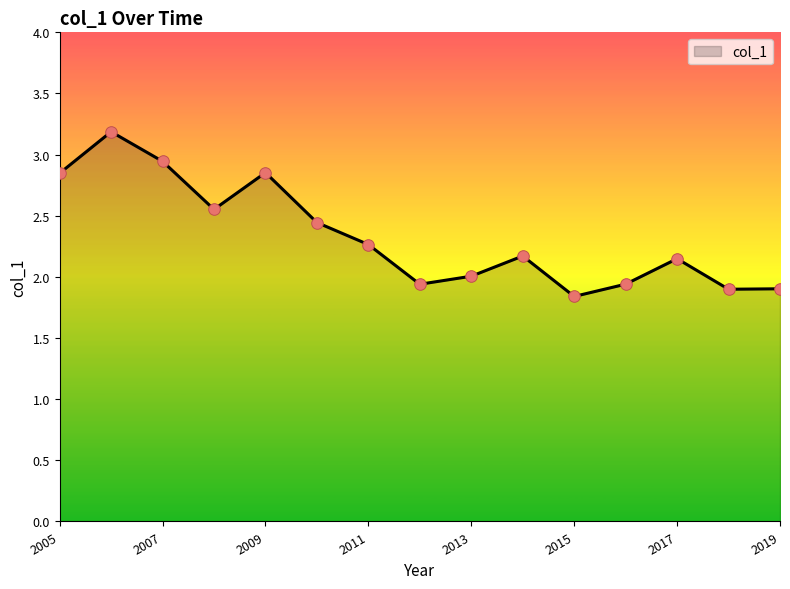

What is the difference between the maximum and minimum values?

1.3